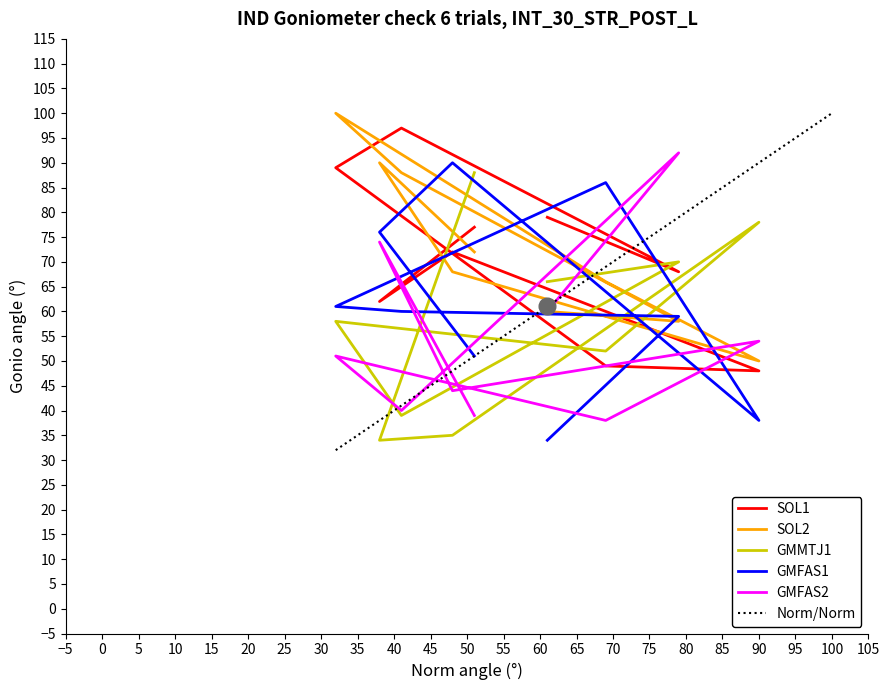

At how many categories does at least one series exceed 54?

9